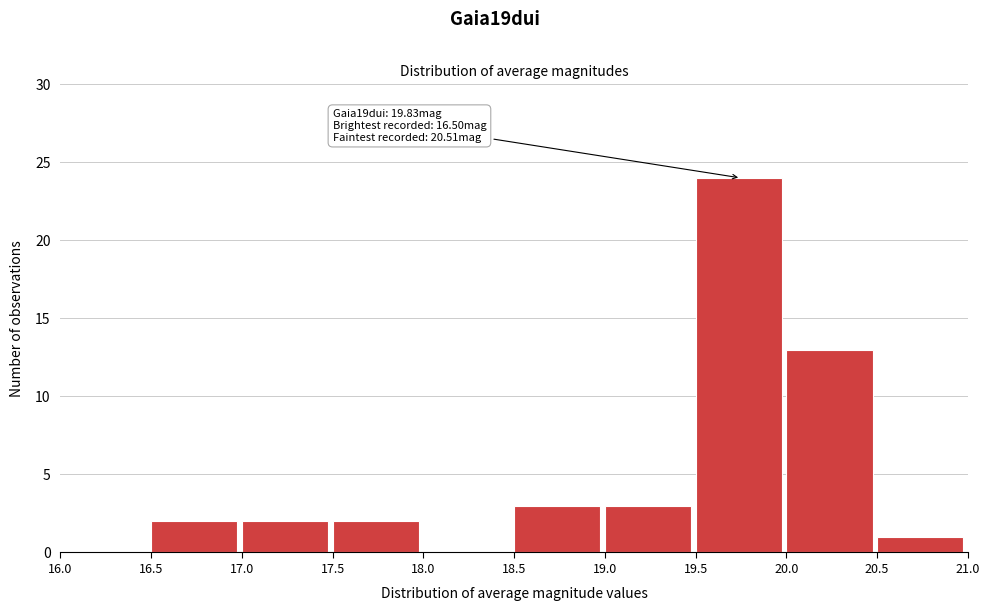

Which range on the x-axis has the tallest bar?

19.5 to 20.0